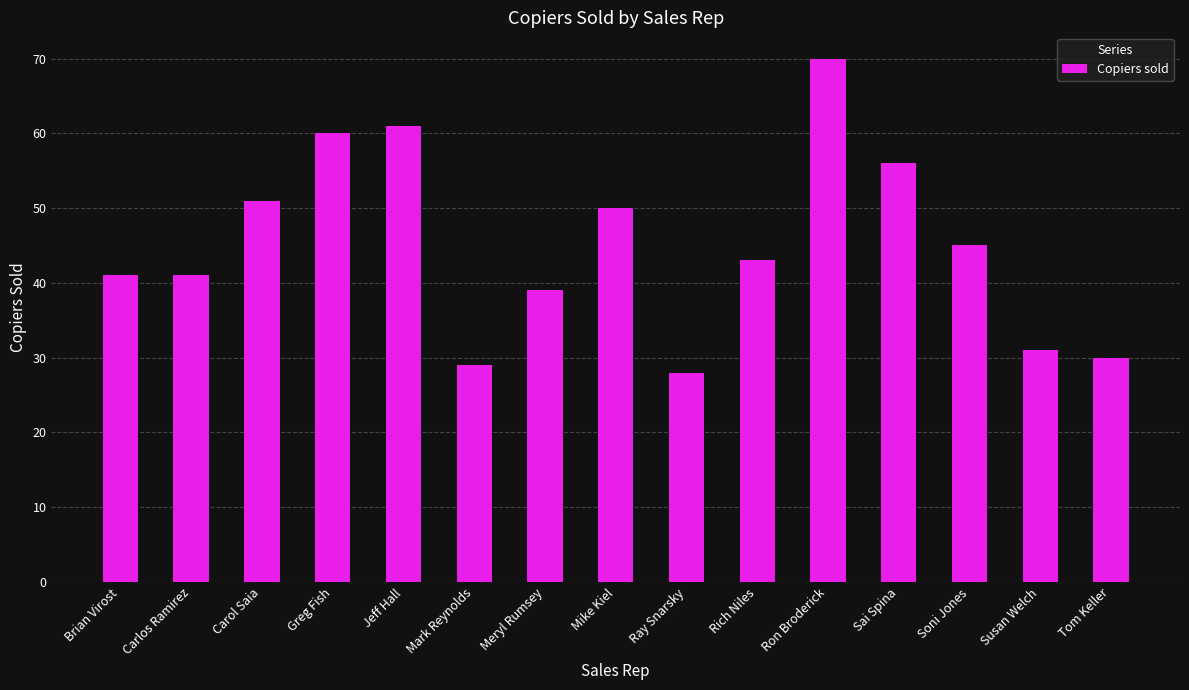

What is the ratio of the value at Meryl Rumsey to the value at Greg Fish?

0.7